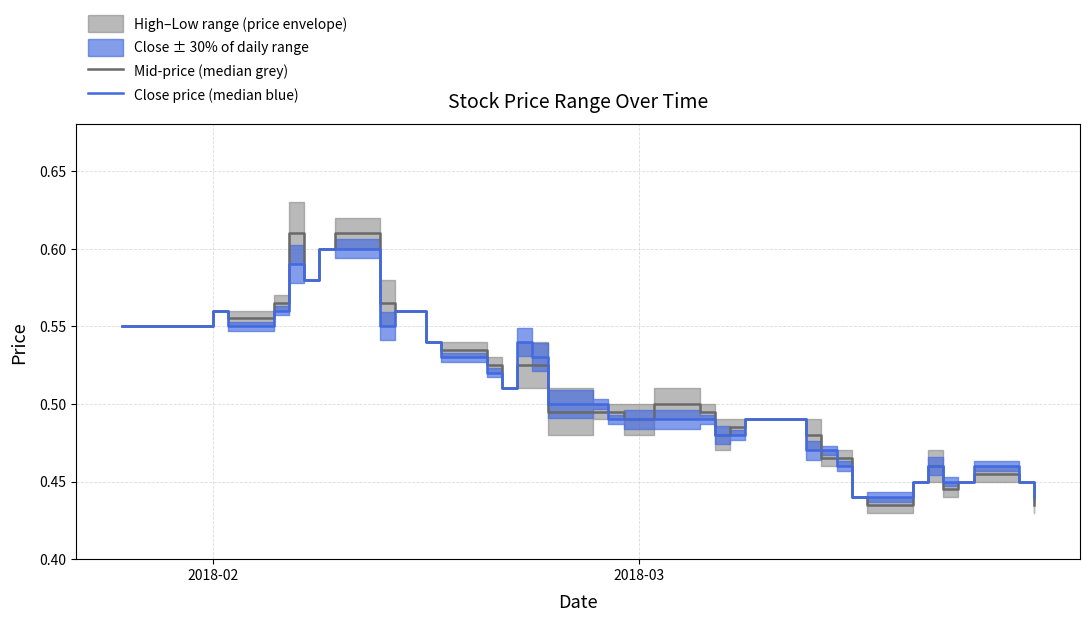

List the series in order of their overall mean, lowest first.

Close price (median blue), Mid-price (median grey)